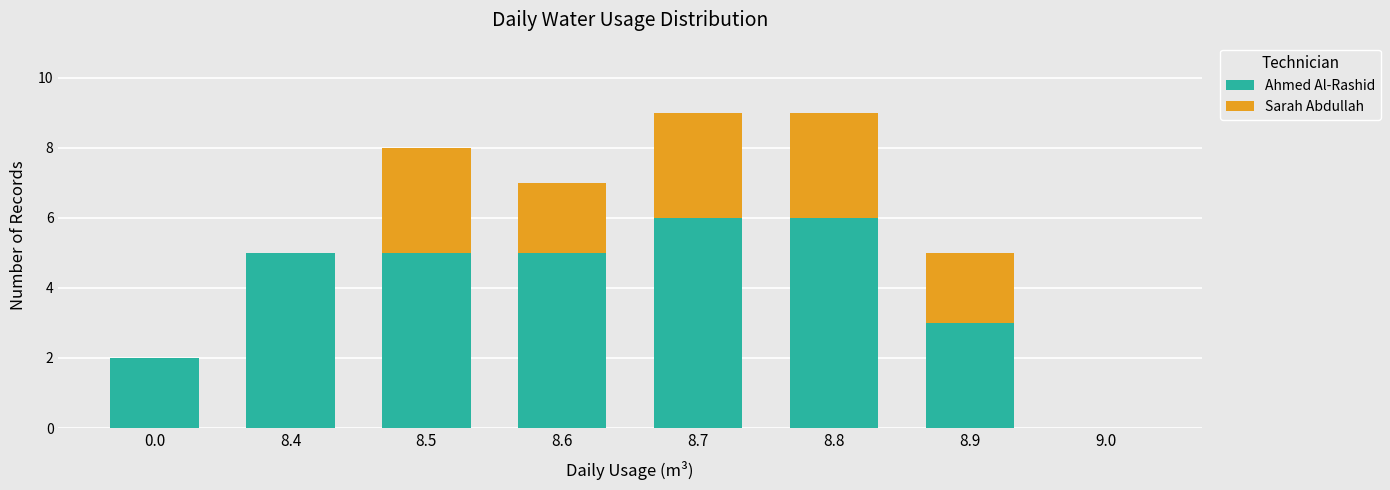

What is the highest value of the Ahmed Al-Rashid series?

6